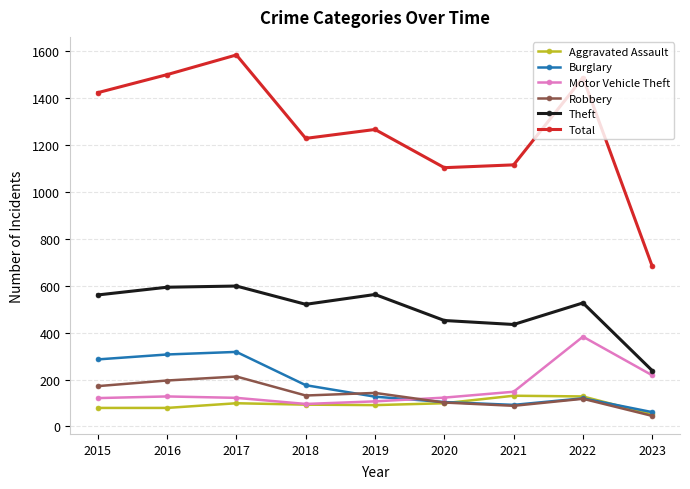

How many series are shown in this chart?

6